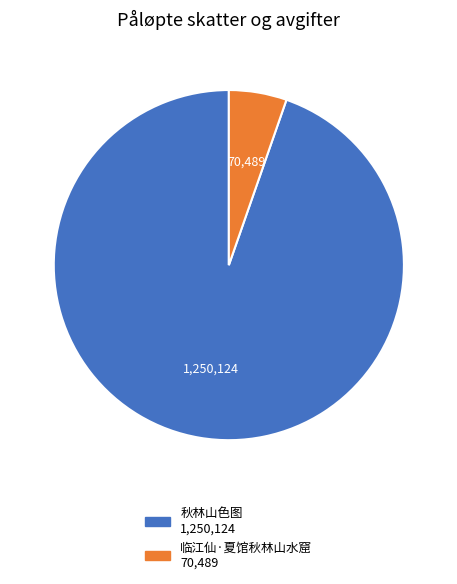

Rank the categories by value from highest to lowest.

秋林山色图, 临江仙·夏馆秋林山水窟